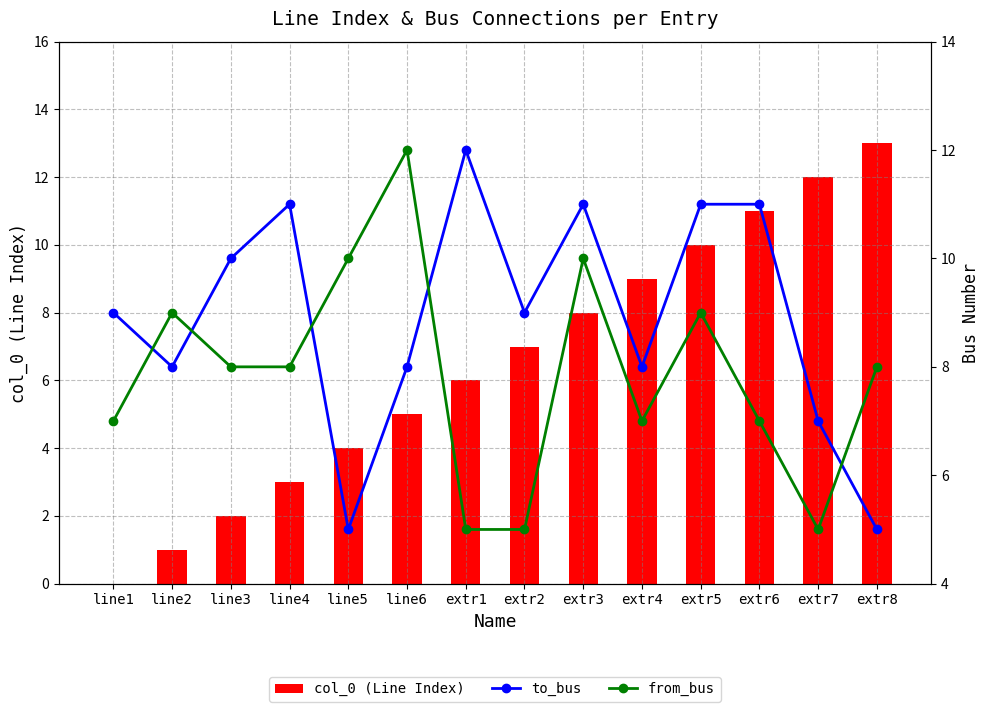

The from_bus series shows 12 at extr6. True or false?

False